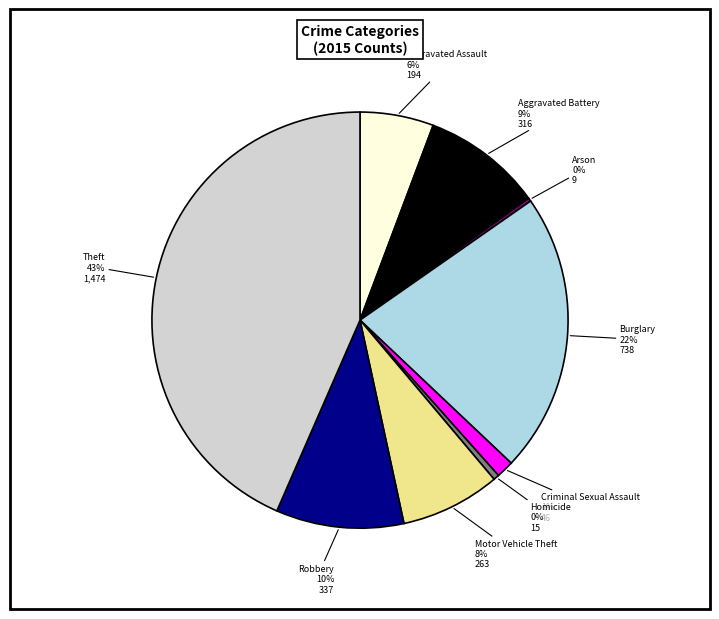

Is it true that Criminal Sexual Assault is 11% of the pie?

False